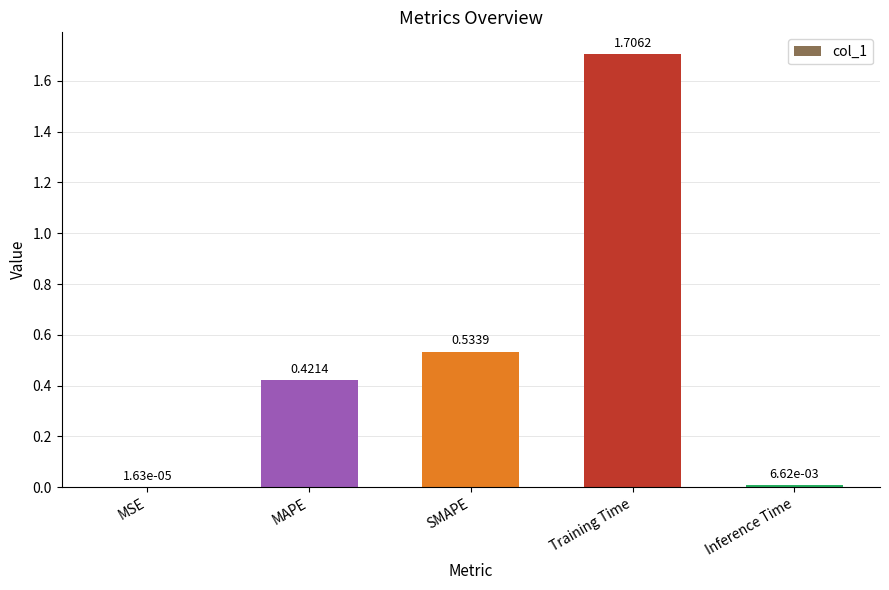

At which label is the value closest to 0?

MSE